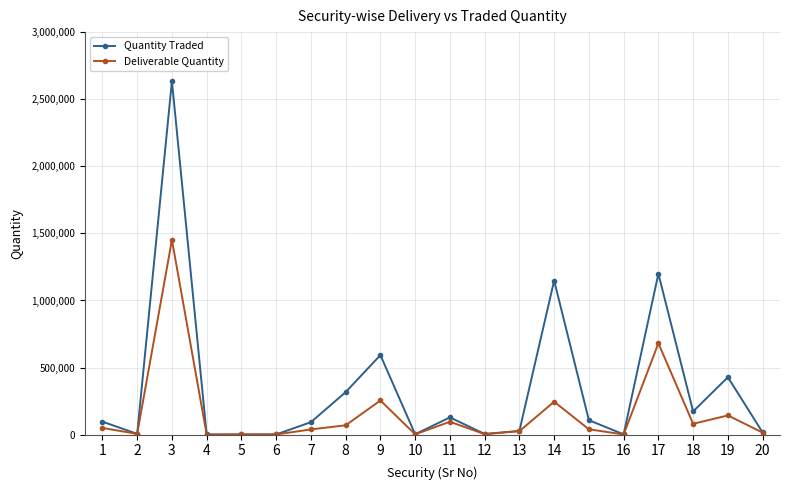

What is the maximum value for Quantity Traded?

2634841